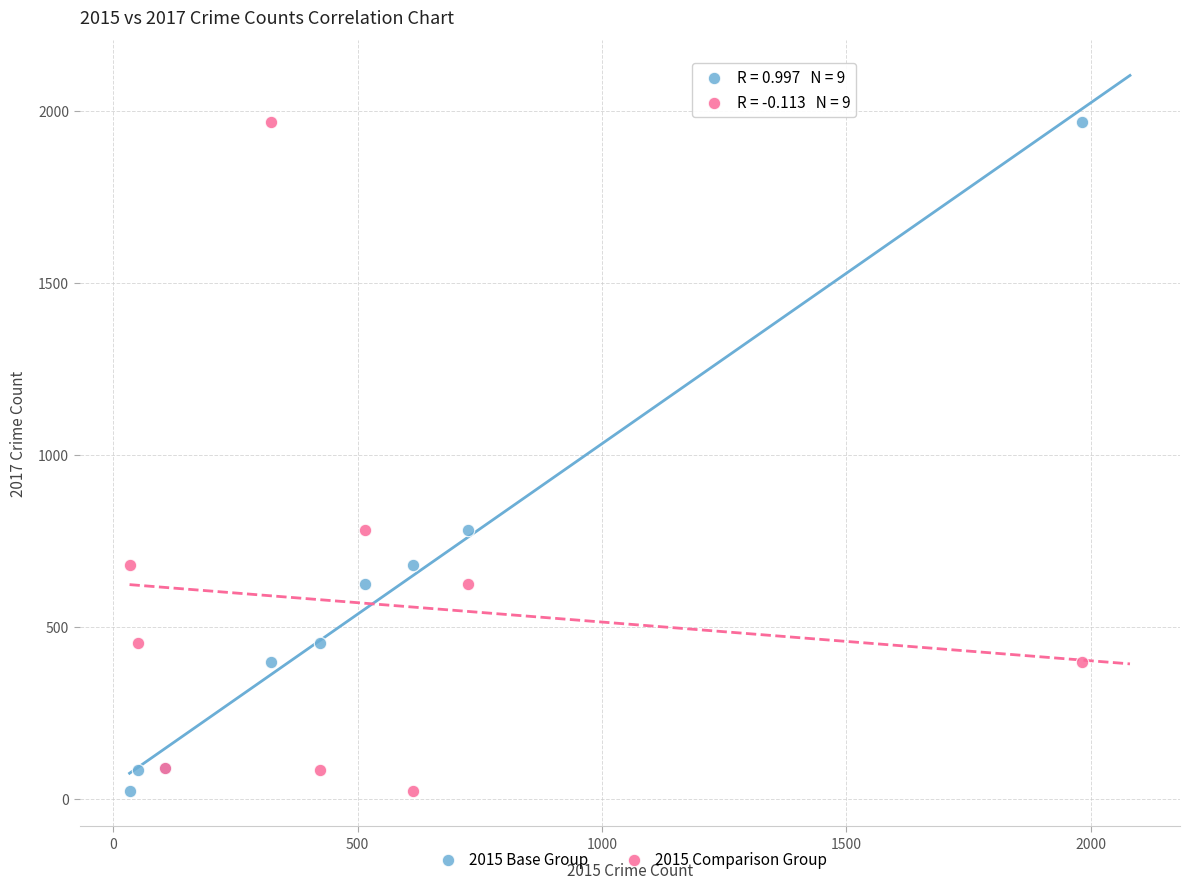

What is the X range (max minus min) for the scatter plot?

1946